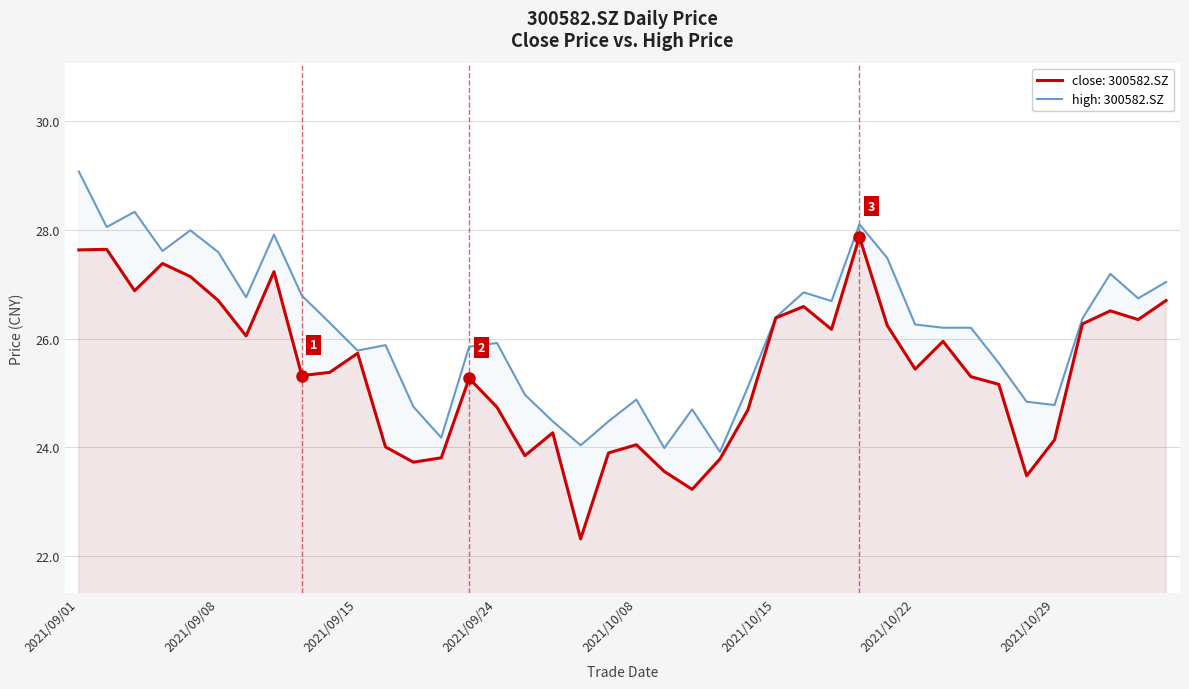

Between 2021/09/01 and 2021/09/24, which series saw the biggest shift?

high: 300582.SZ